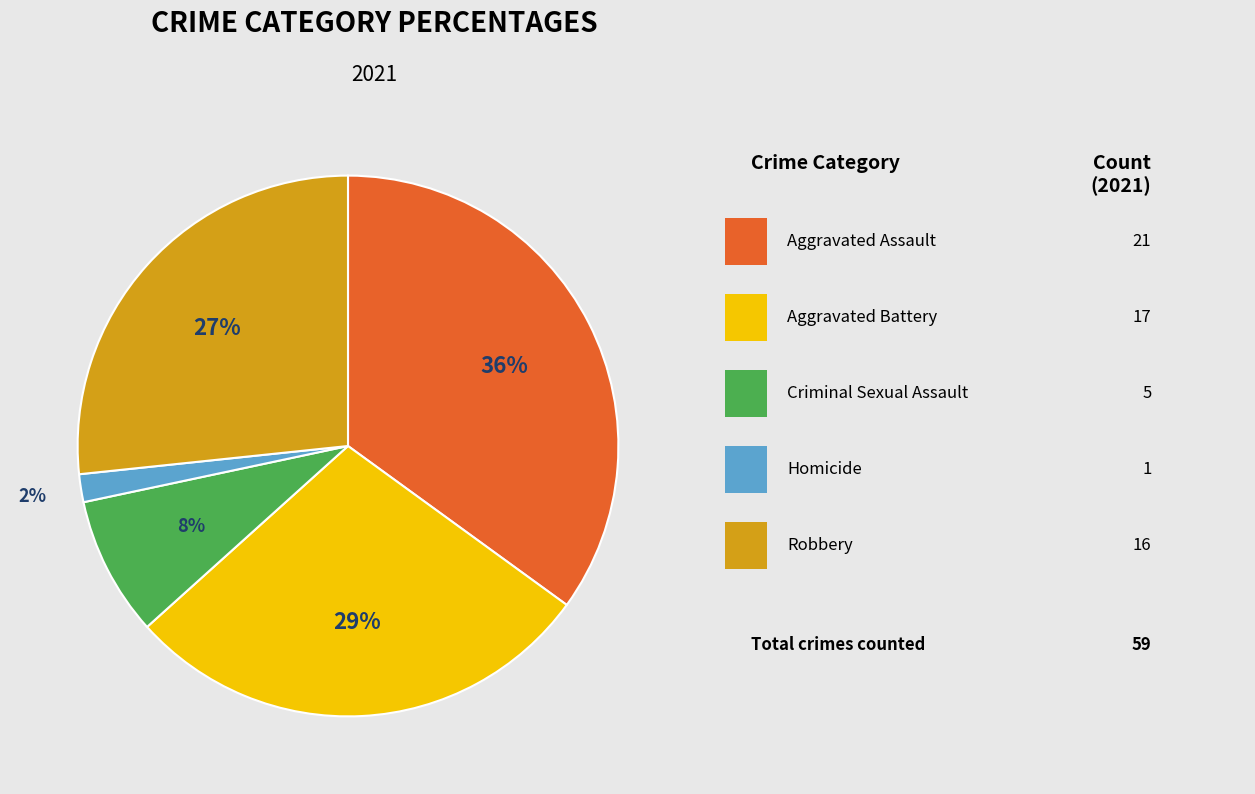

To the nearest percent, what portion does Robbery represent?

27%